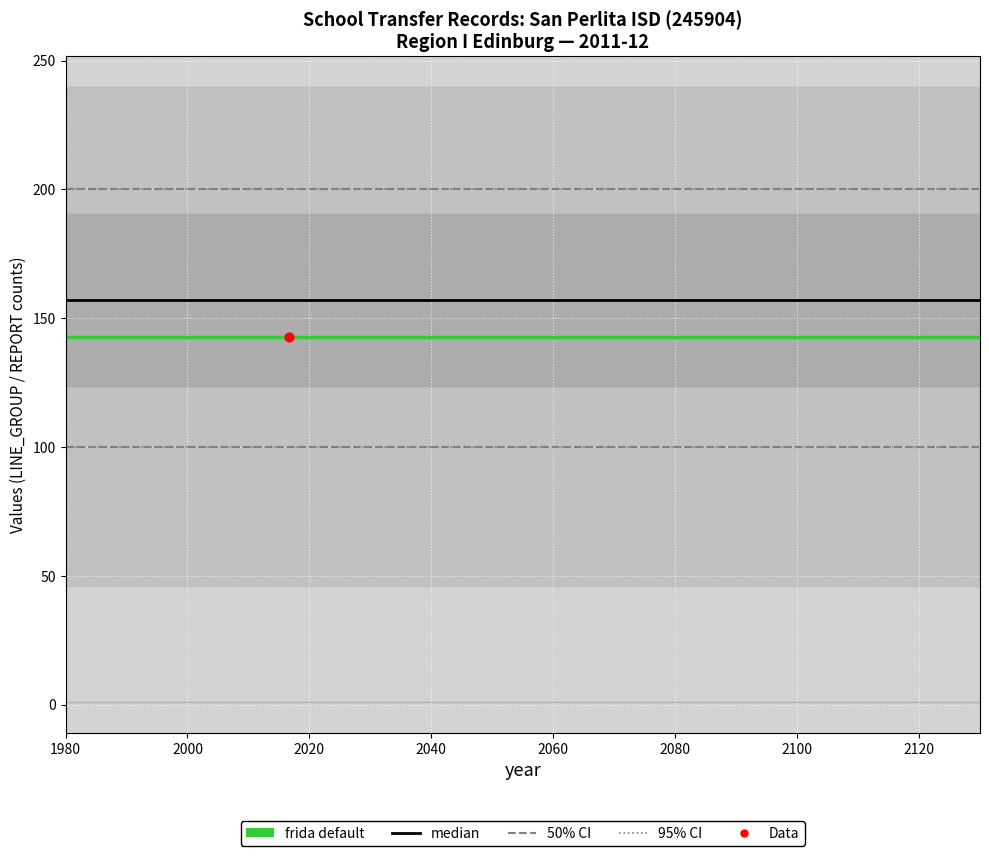

What is the total value across all series at 13?

401